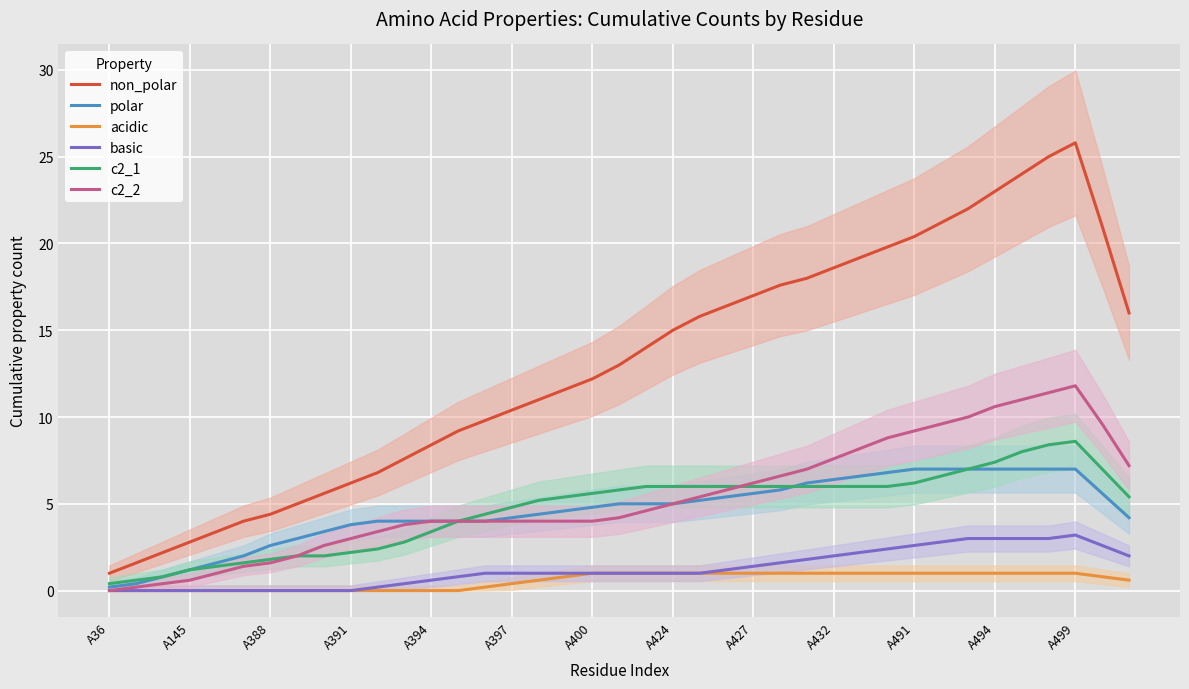

True or false: c2_1 has a value of 1.2 at A394.

False